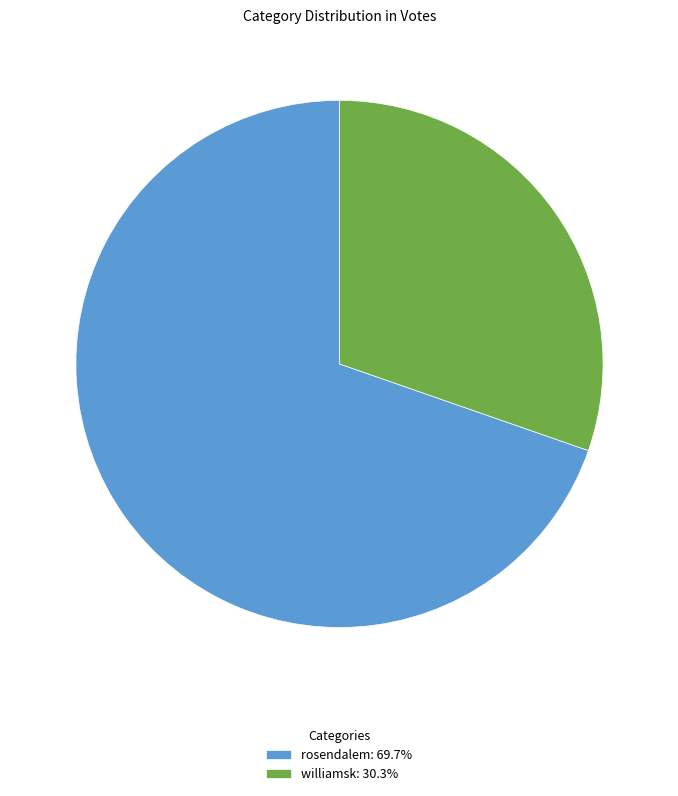

Does rosendalem: 69.7% represent more than half of the total?

Yes